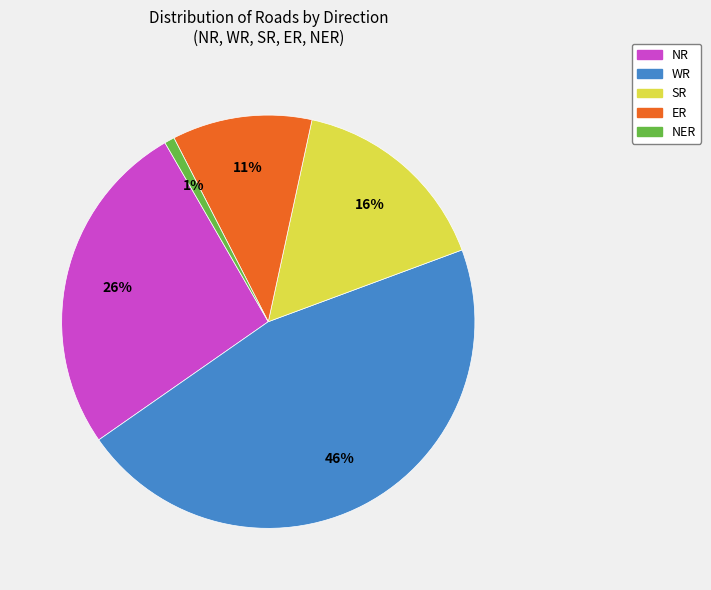

Which slice is the largest?

WR